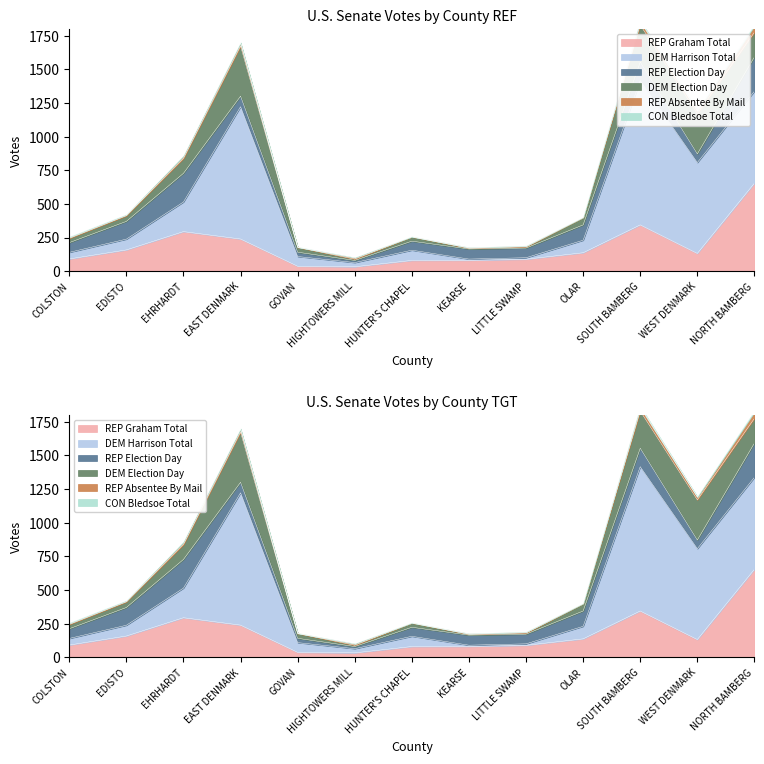

Reading left to right, extract all data points from this chart.

REP Graham Total: 91	158	294	239	37	33	80	81	89	137	344	132	654
DEM Harrison Total: 49	80	220	983	72	31	76	9	11	93	1072	675	683
REP Election Day: 72	132	213	78	32	16	67	75	72	114	137	64	254
DEM Election Day: 32	42	110	372	36	10	32	6	9	54	276	298	184
REP Absentee By Mail: 7	7	19	22	1	11	1	5	6	2	27	21	47
CON Bledsoe Total: 5	3	2	5	2	0	1	0	2	1	9	4	10